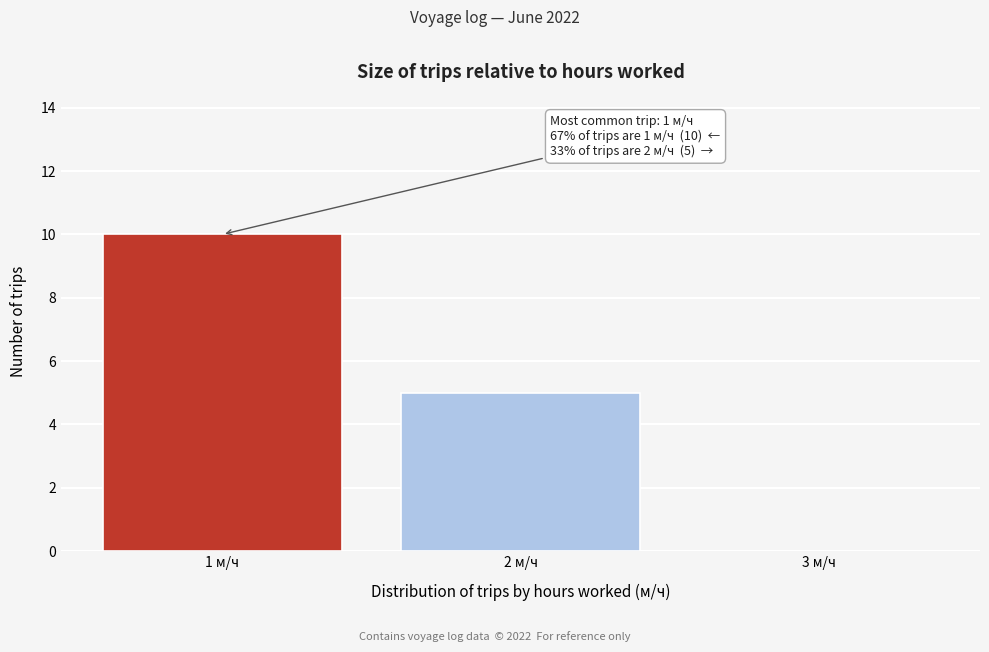

Which range on the x-axis has the tallest bar?

0.5 to 1.5